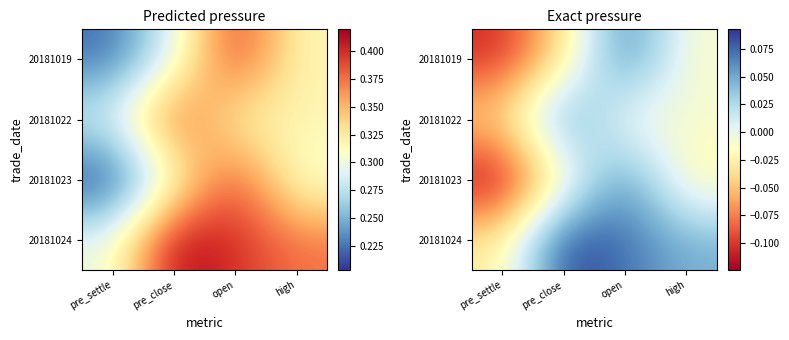

What is the difference between the maximum and minimum values in the 20181023 series?

0.2